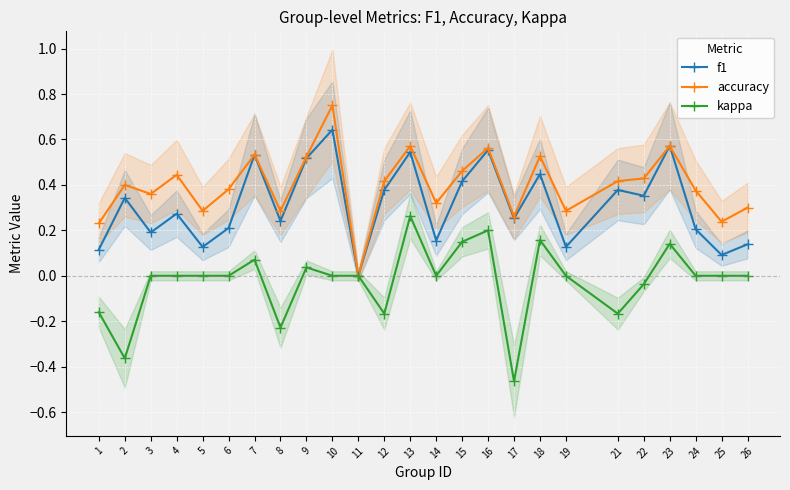

The value of kappa at 24 is -0.4. True or false?

False